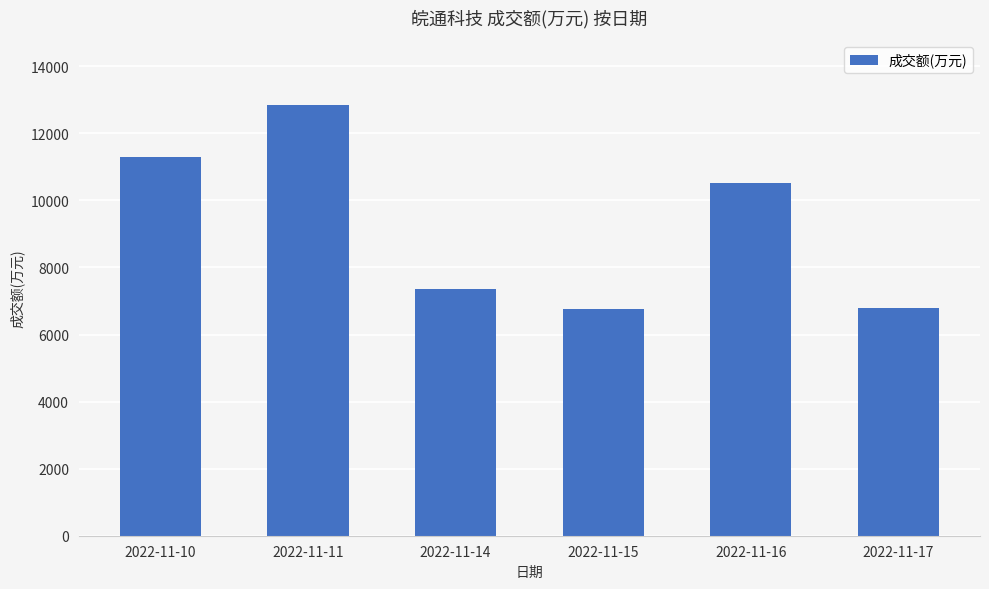

How many distinct data groups are displayed?

1